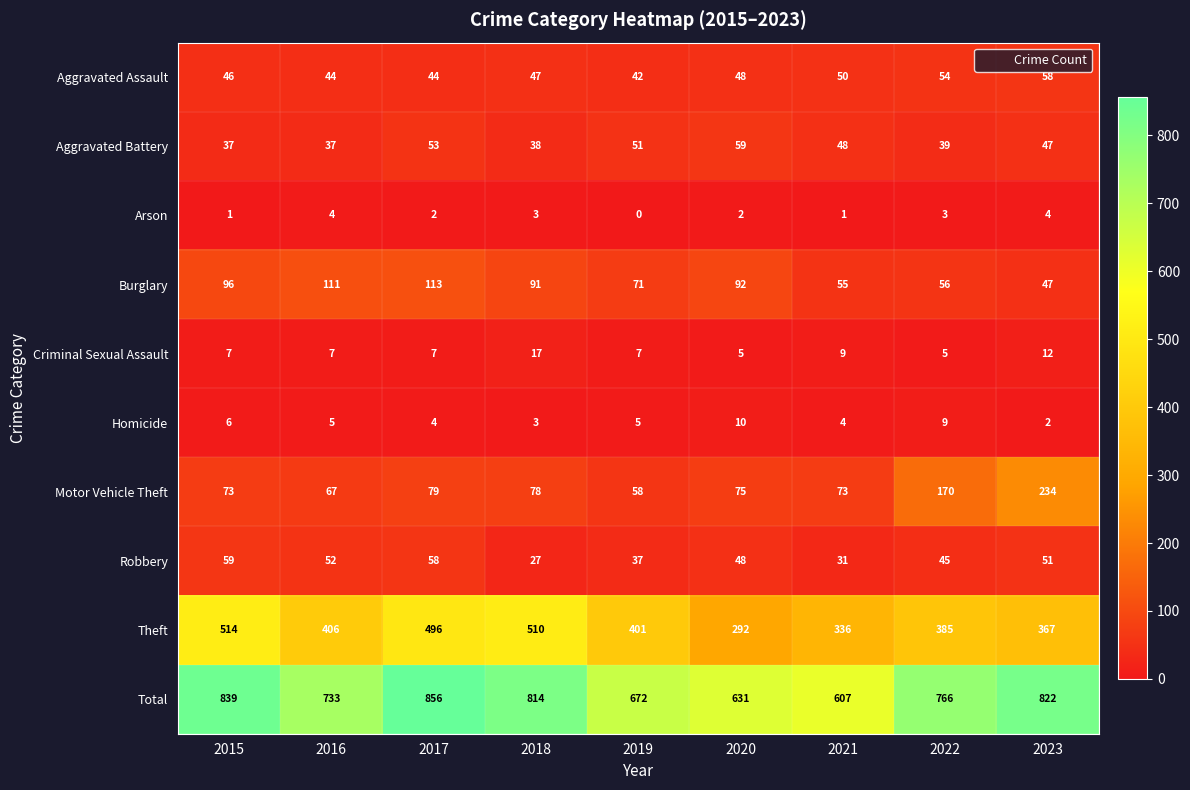

Where is Criminal Sexual Assault nearest to the value 11?

2023